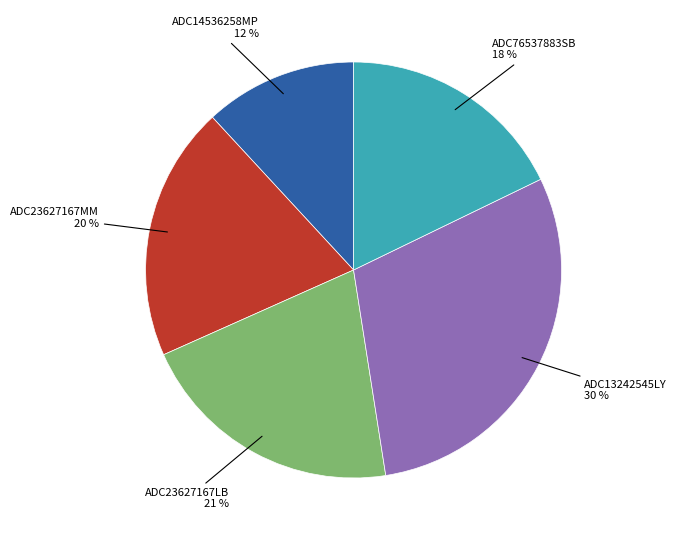

Is there any slice that represents more than half of the pie?

No